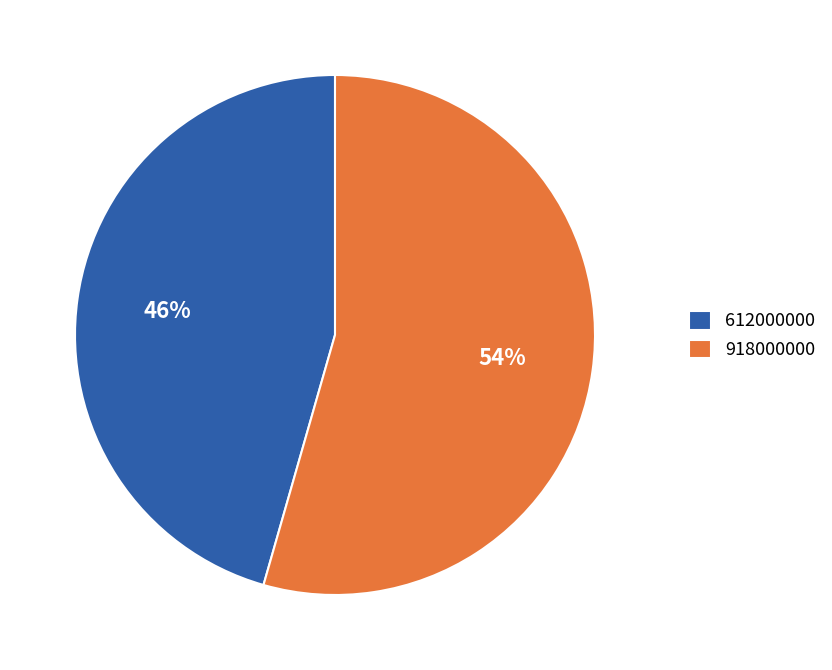

Combined, do 612000000 and 918000000 account for over 50%?

Yes